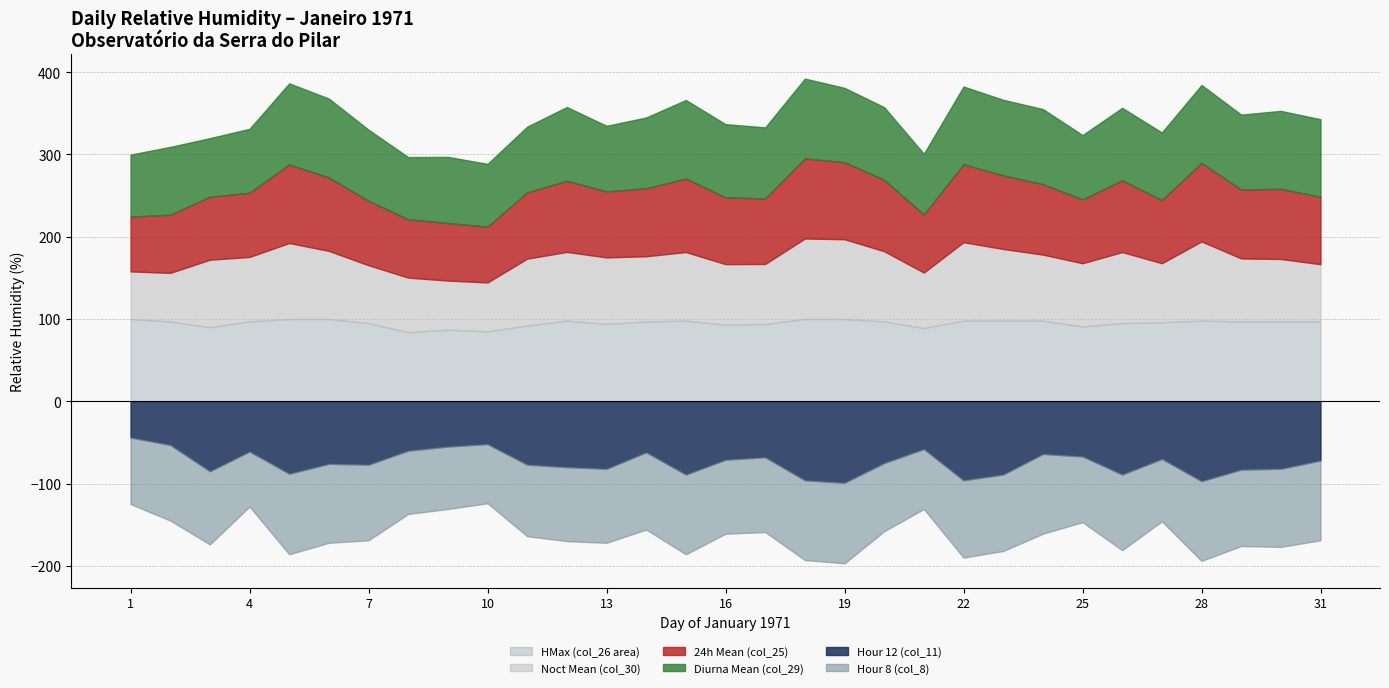

Which series has the largest total across all categories?

HMax (col_26 area)